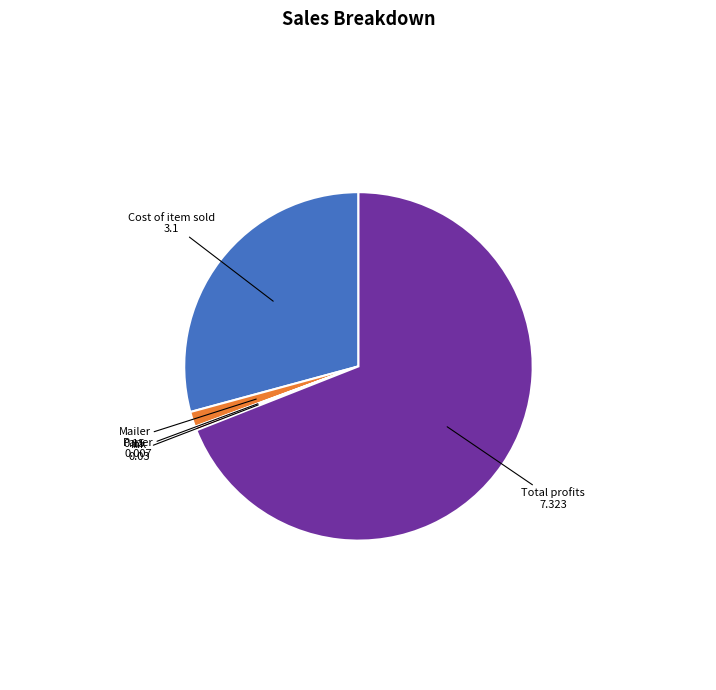

What is the largest slice in the pie chart?

Total profits